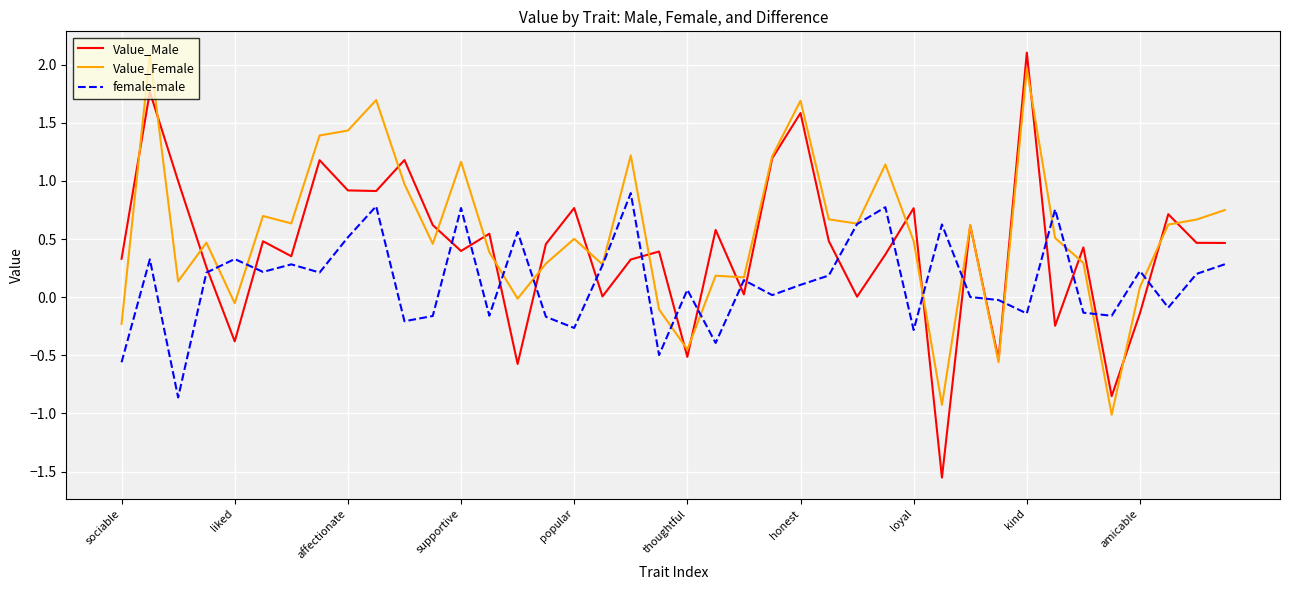

True or false: Value_Male and female-male intersect in this chart.

True